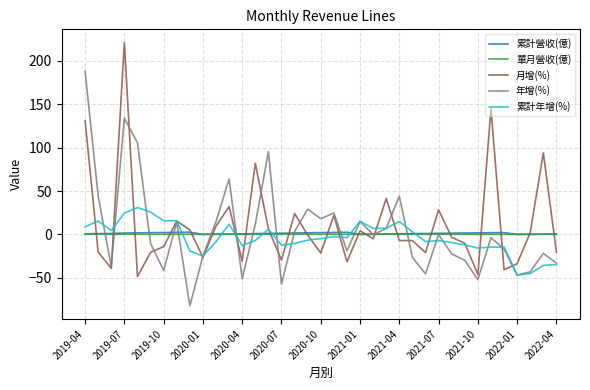

What is the highest value of the 年增(%) series?

187.9